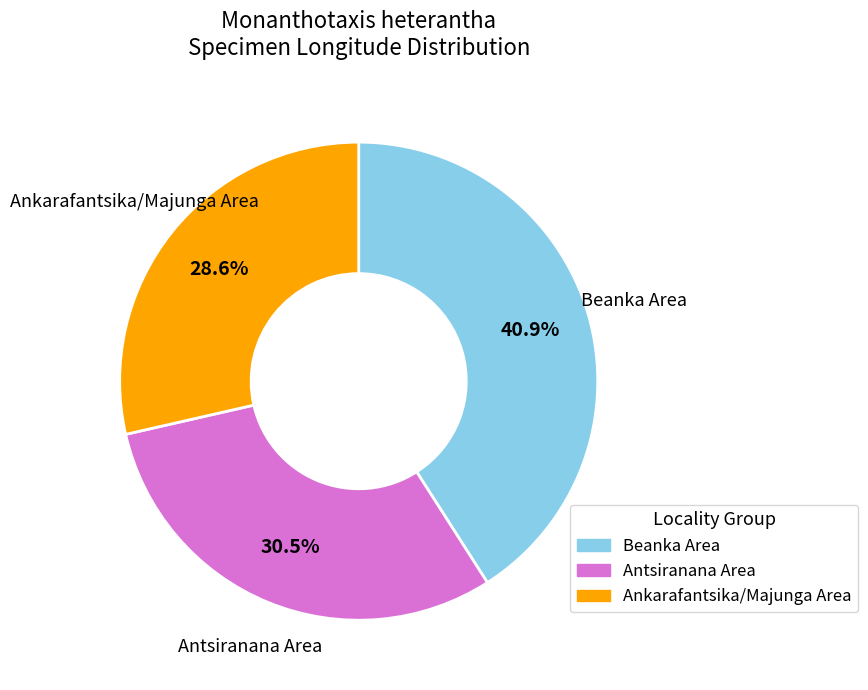

How many slices are in this pie chart?

3